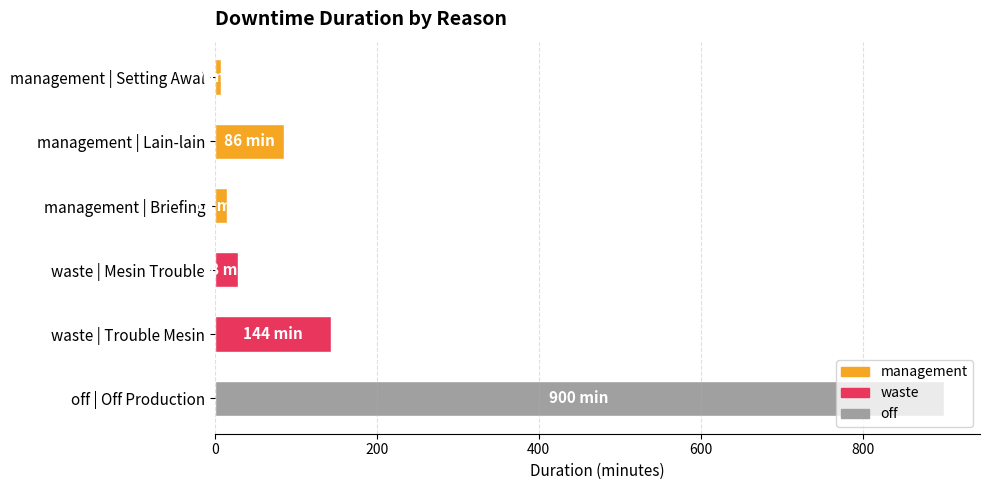

The value at management | Lain-lain is 116. True or false?

False